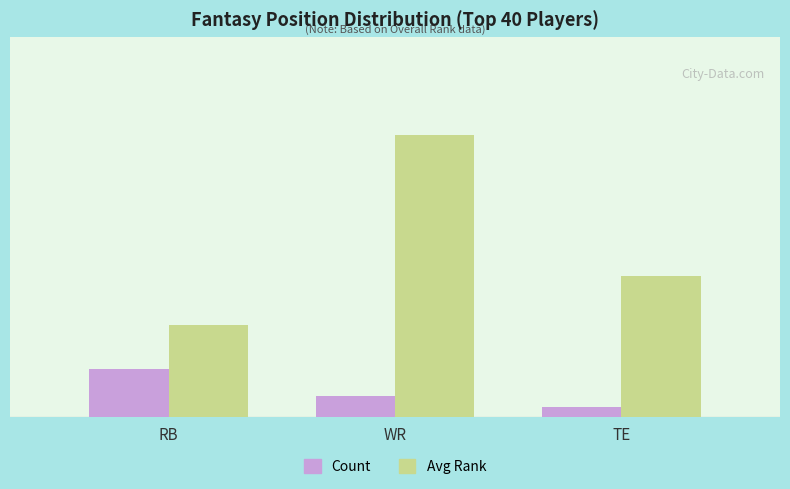

Which series changed the most between RB and WR?

Avg Rank